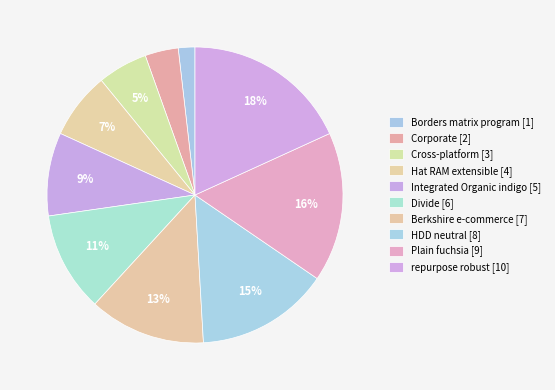

To the nearest percent, what is the average slice percentage?

10%